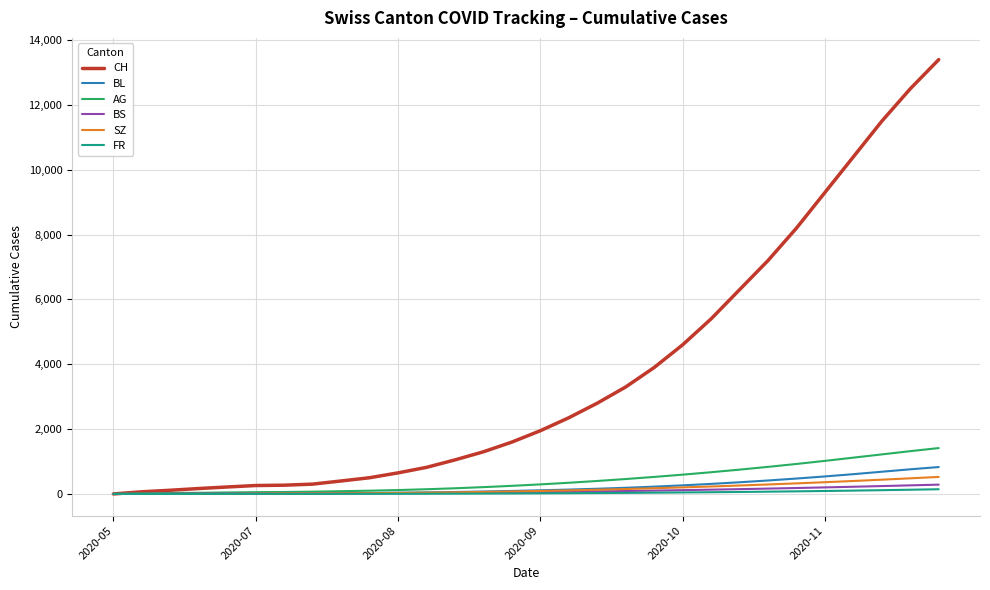

Which series has the largest total across all categories?

CH